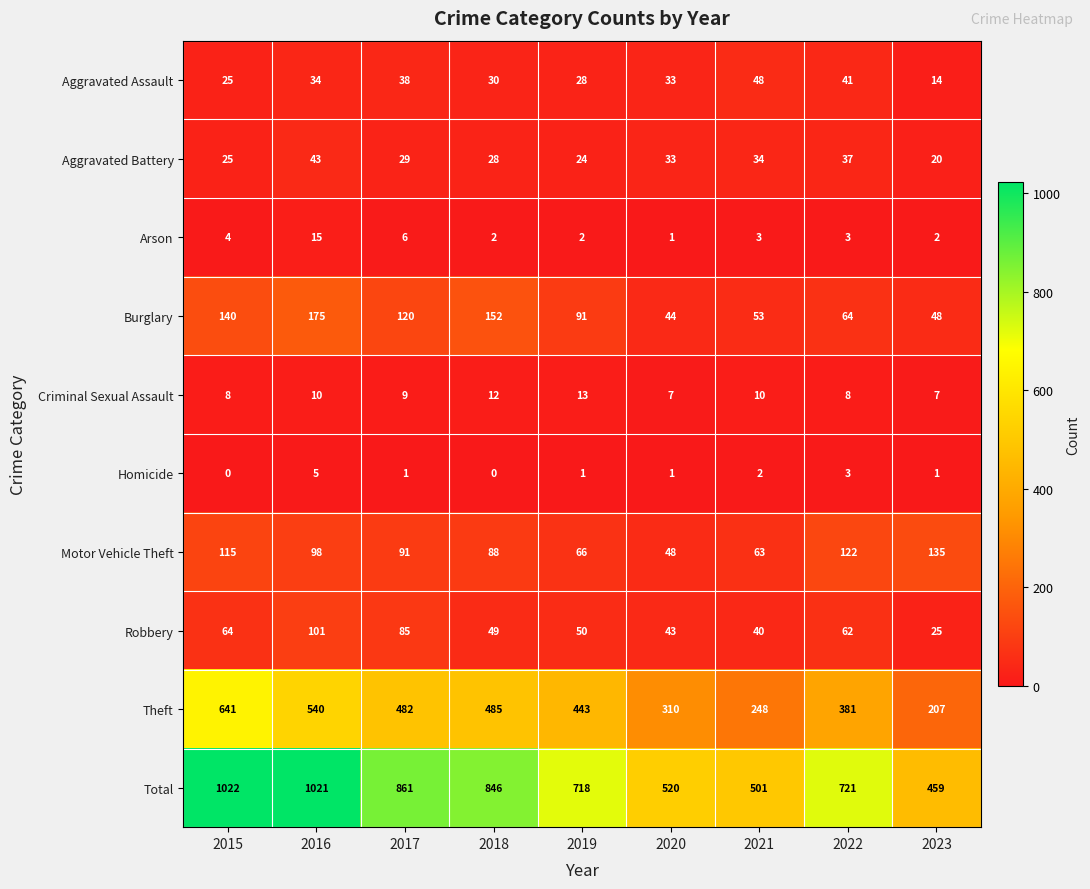

What is the highest value of the Criminal Sexual Assault series?

13